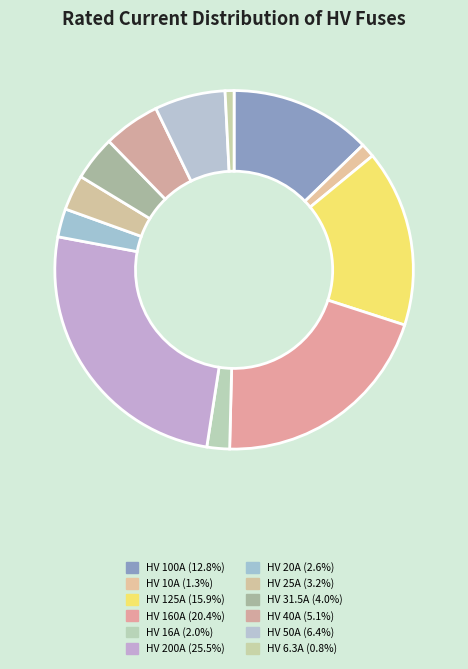

What is the total percentage of HV 16A and HV 31.5A?

6.1%